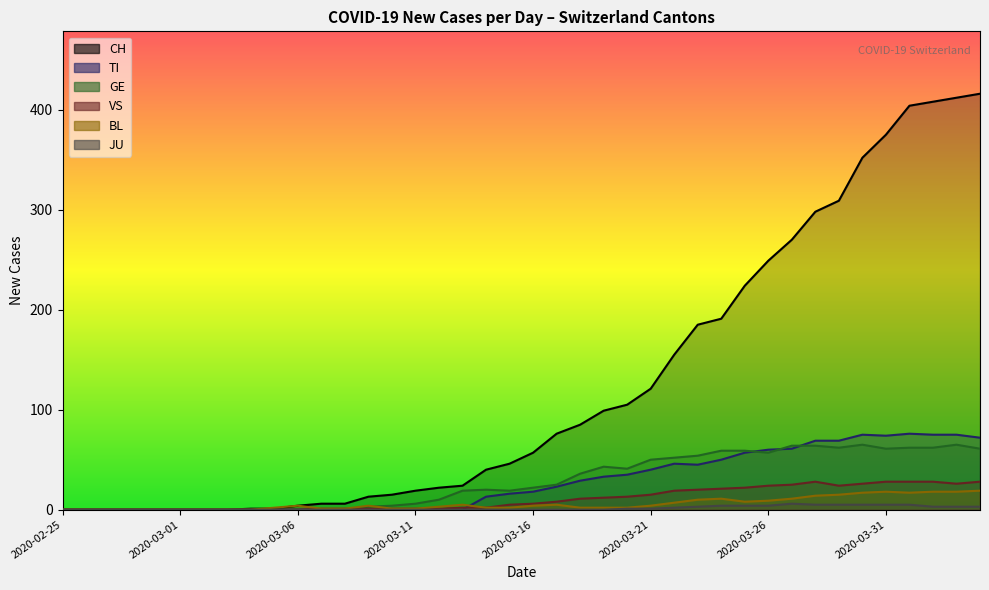

Does the chart have visible grid lines?

No